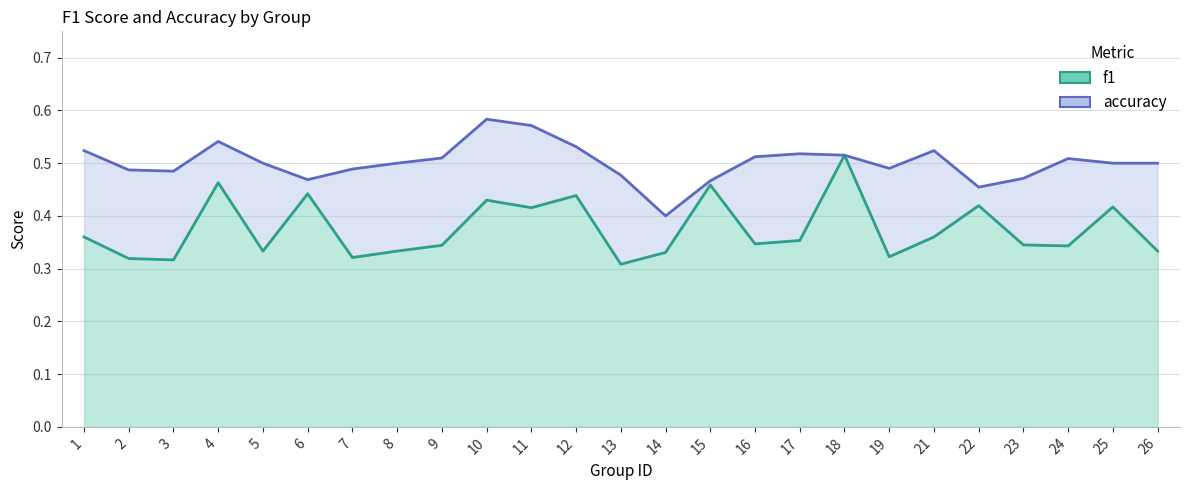

Reading left to right, what are all the values shown in this chart?

f1: 0.4	0.3	0.3	0.5	0.3	0.4	0.3	0.3	0.3	0.4	0.4	0.4	0.3	0.3	0.5	0.3	0.4	0.5	0.3	0.4	0.4	0.3	0.3	0.4	0.3
accuracy: 0.5	0.5	0.5	0.5	0.5	0.5	0.5	0.5	0.5	0.6	0.6	0.5	0.5	0.4	0.5	0.5	0.5	0.5	0.5	0.5	0.5	0.5	0.5	0.5	0.5